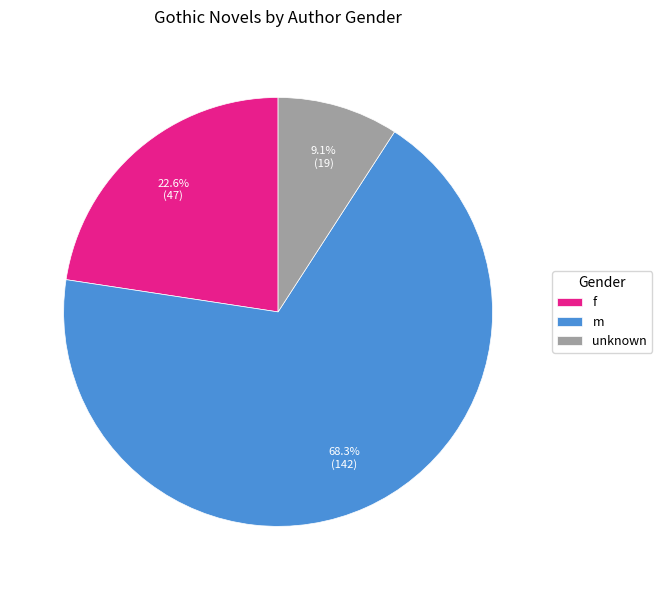

Count the number of slices in the pie.

3